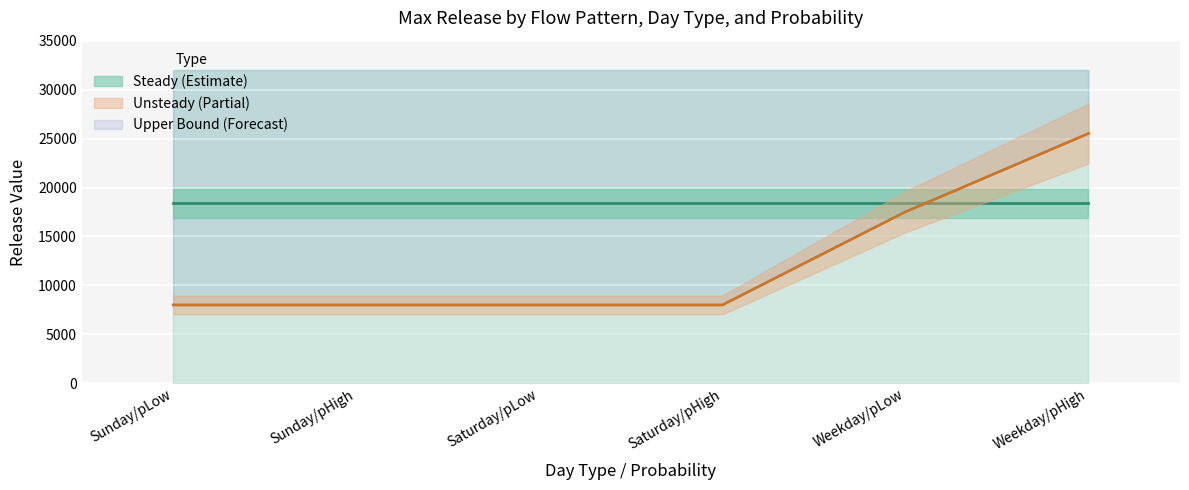

List the labels in order of value, smallest first.

Sunday/pLow, Sunday/pHigh, Saturday/pLow, Saturday/pHigh, Weekday/pLow, Weekday/pHigh